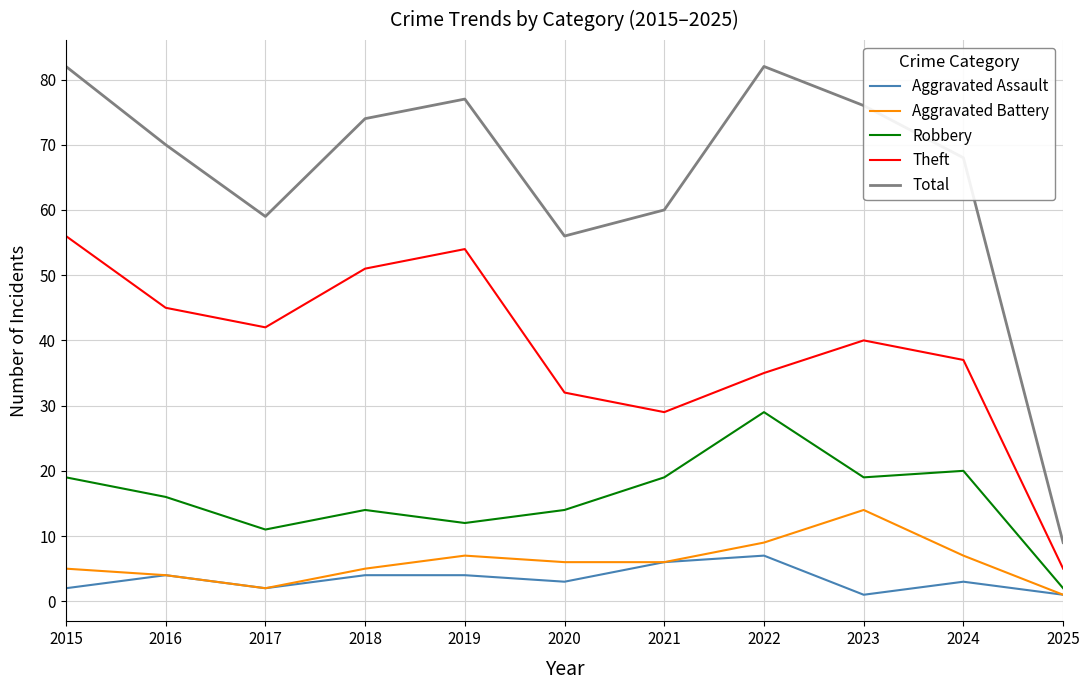

How many lines are shown in the chart?

5